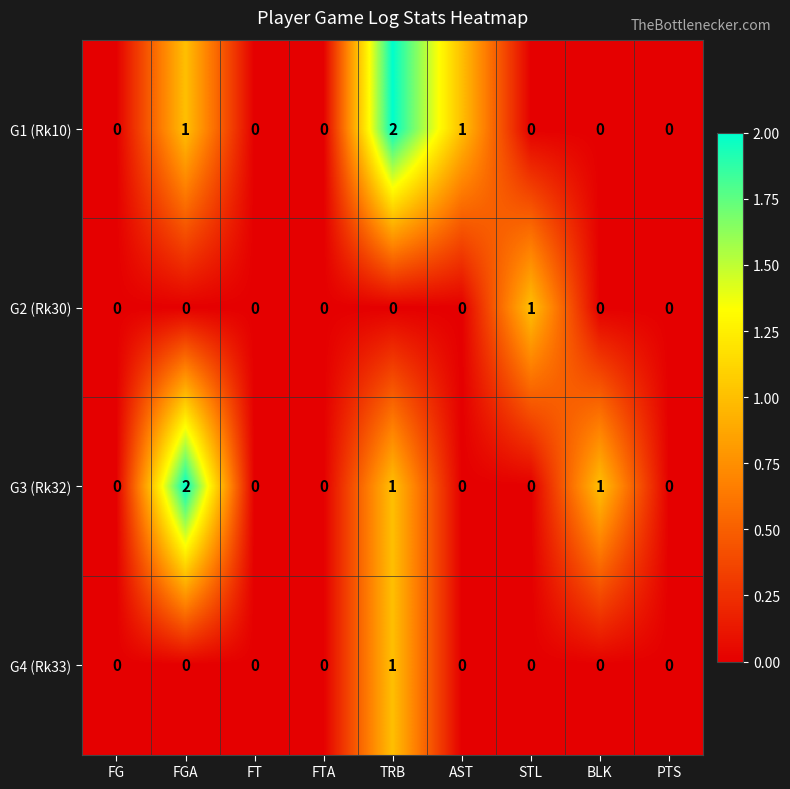

The G1 (Rk10) series shows 0 at PTS. True or false?

True